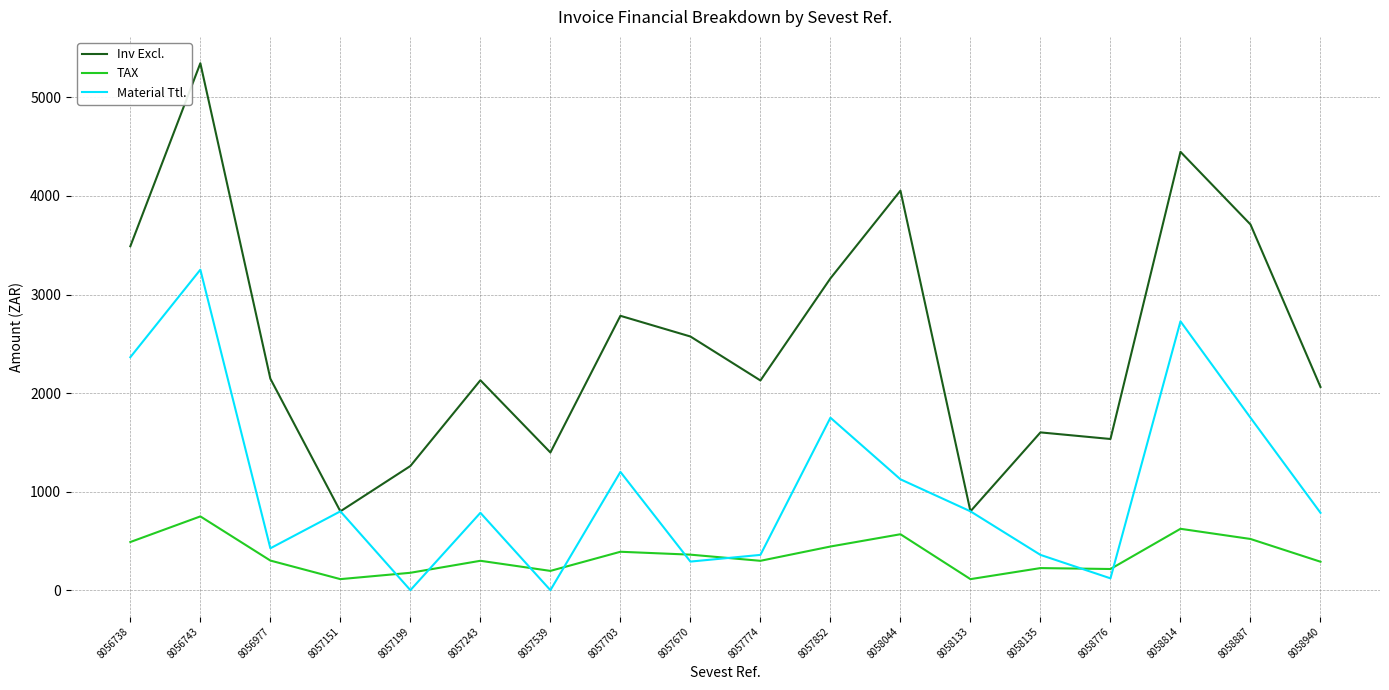

The value of Inv Excl. at 8056977 is 2146.0. True or false?

True